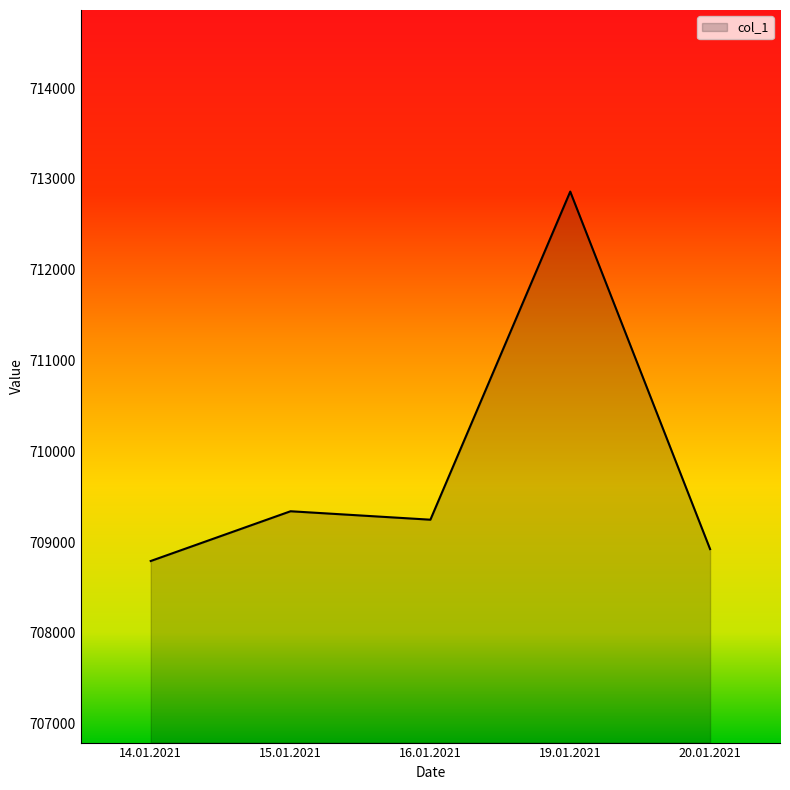

Reading right to left, list all the values displayed in this chart.

708922	712860	709246	709339	708791